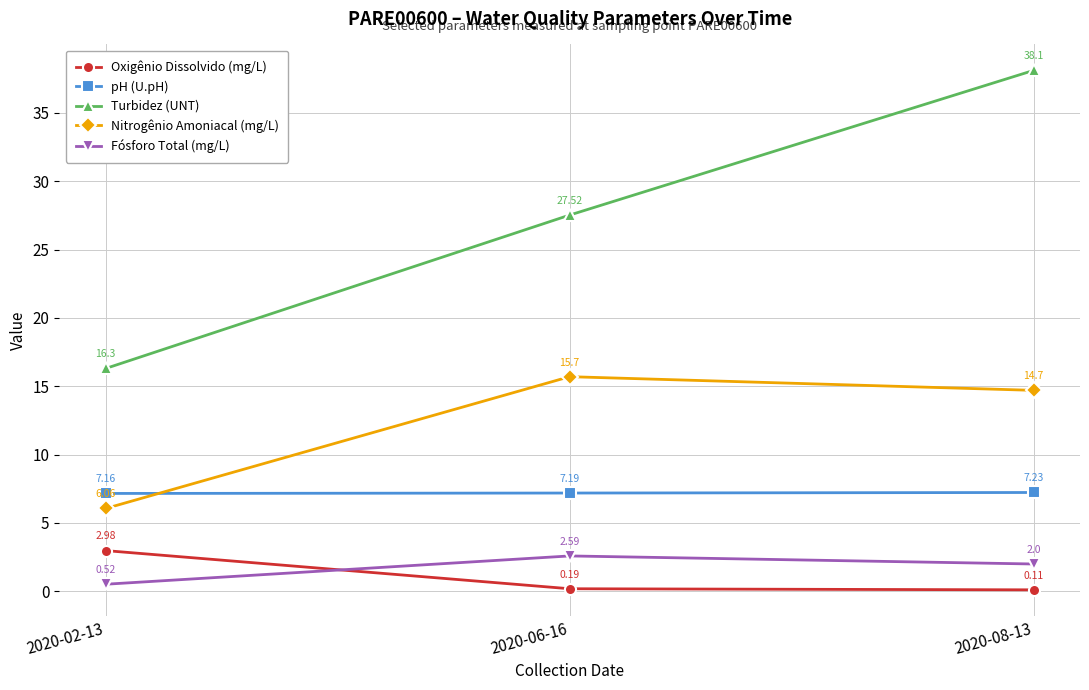

Is the value of Oxigênio Dissolvido (mg/L) at 2020-02-13 greater than the value of Turbidez (UNT) at 2020-08-13?

No